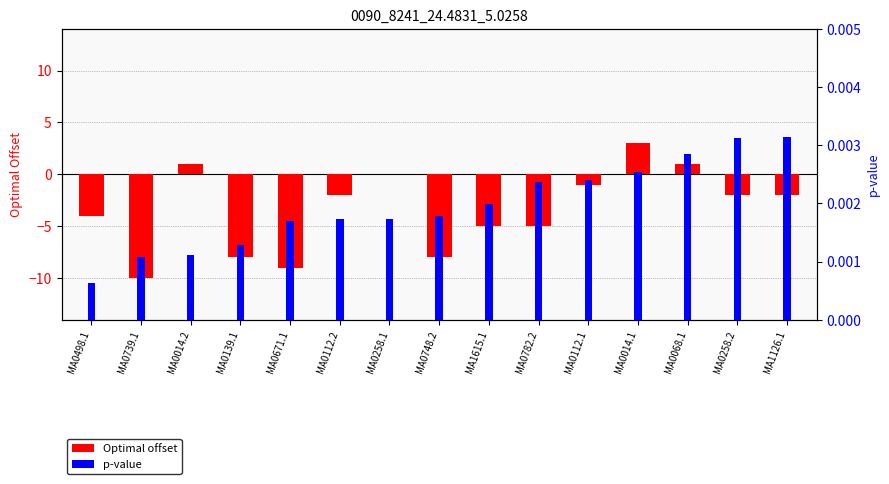

The value of p-value at MA1126.1 is 0.0. True or false?

False